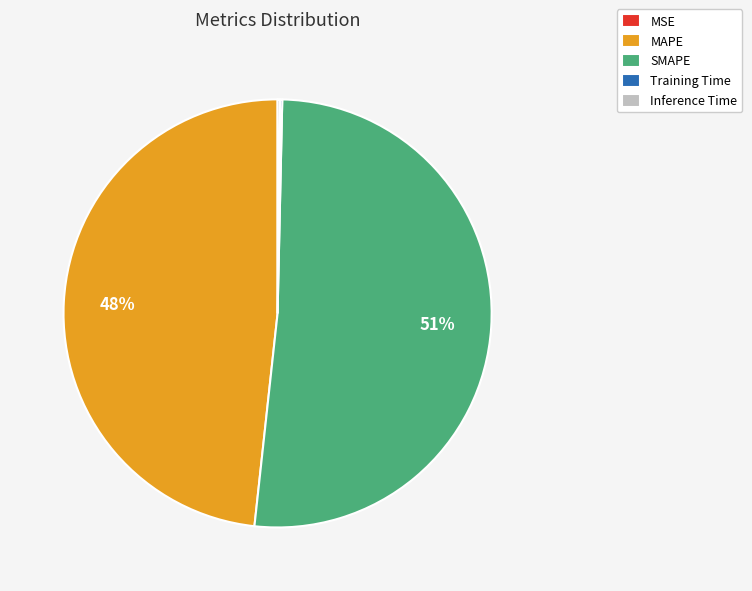

What is the majority slice?

SMAPE